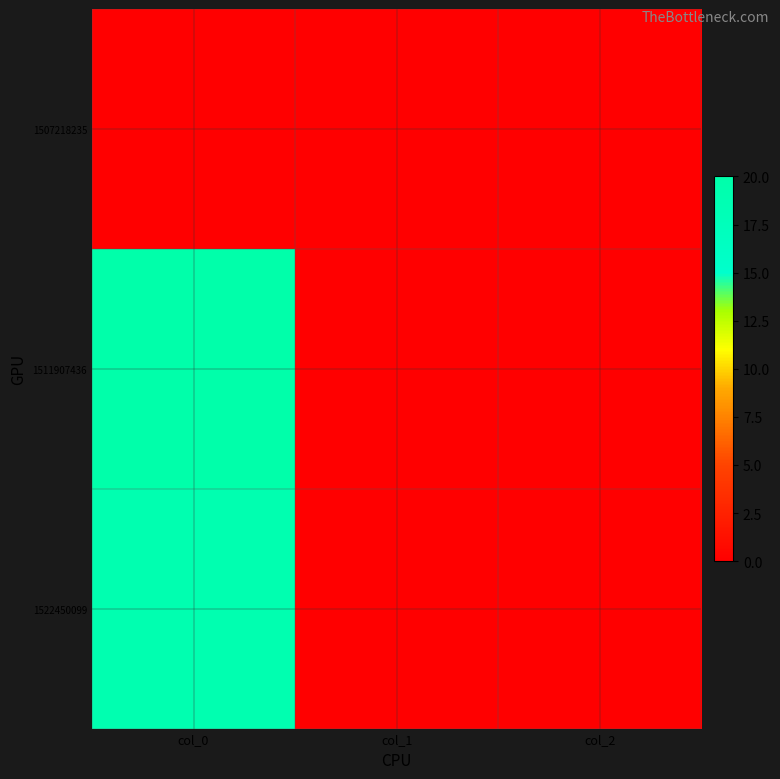

At which category is the sum across all series the highest?

col_0